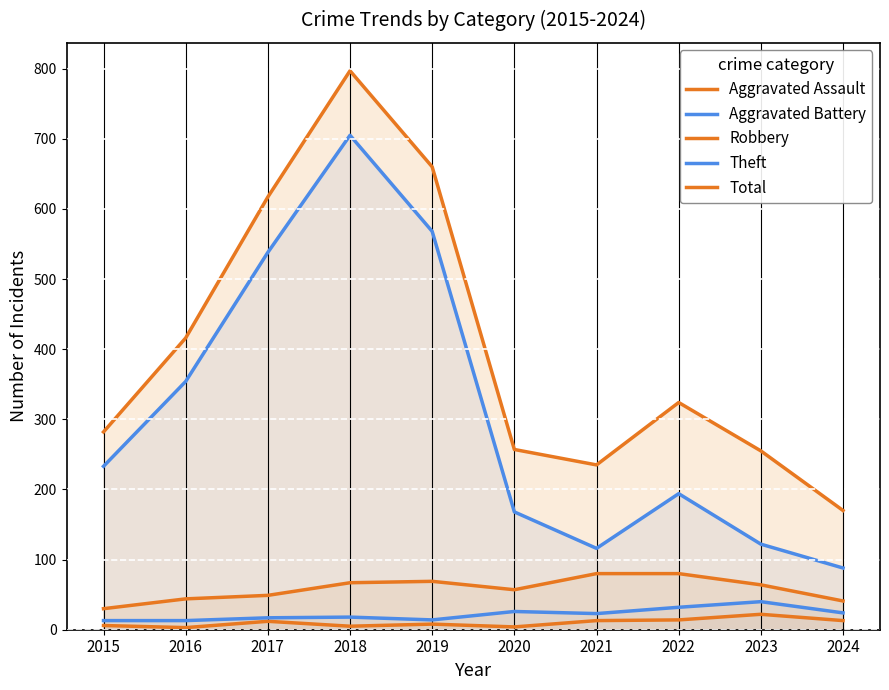

How many data points in Aggravated Assault are less than 12?

5